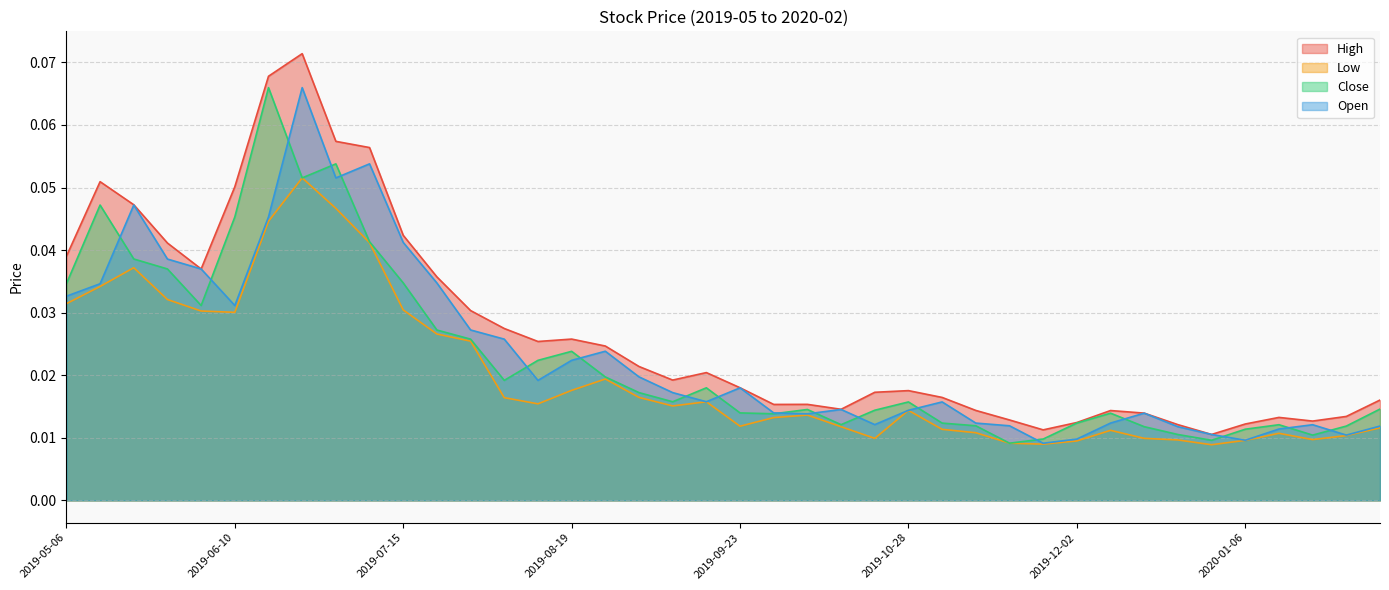

Which category has the lowest value across all series?

2019-12-30